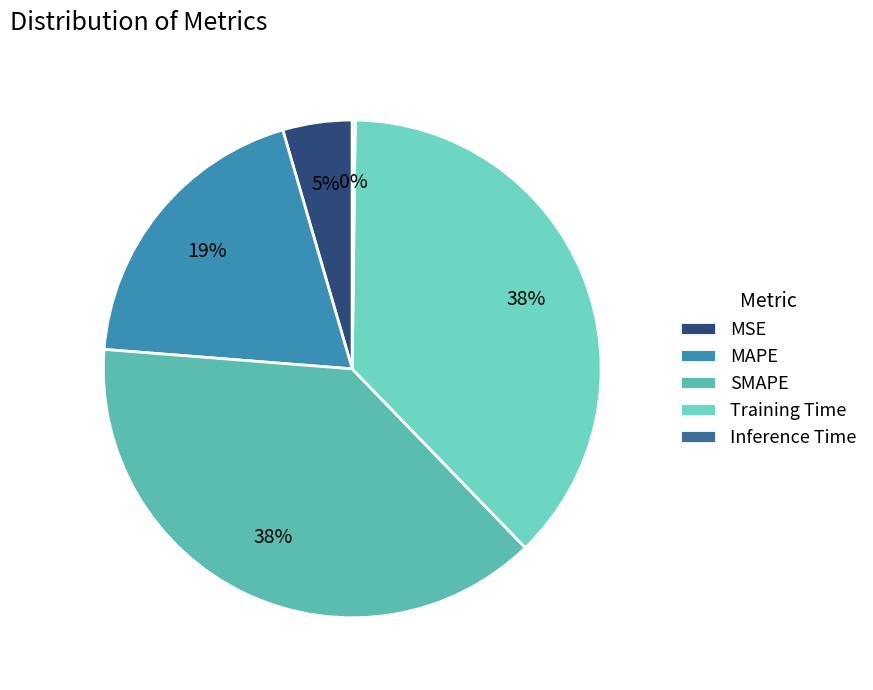

What portion of the pie excludes SMAPE?

61.5%